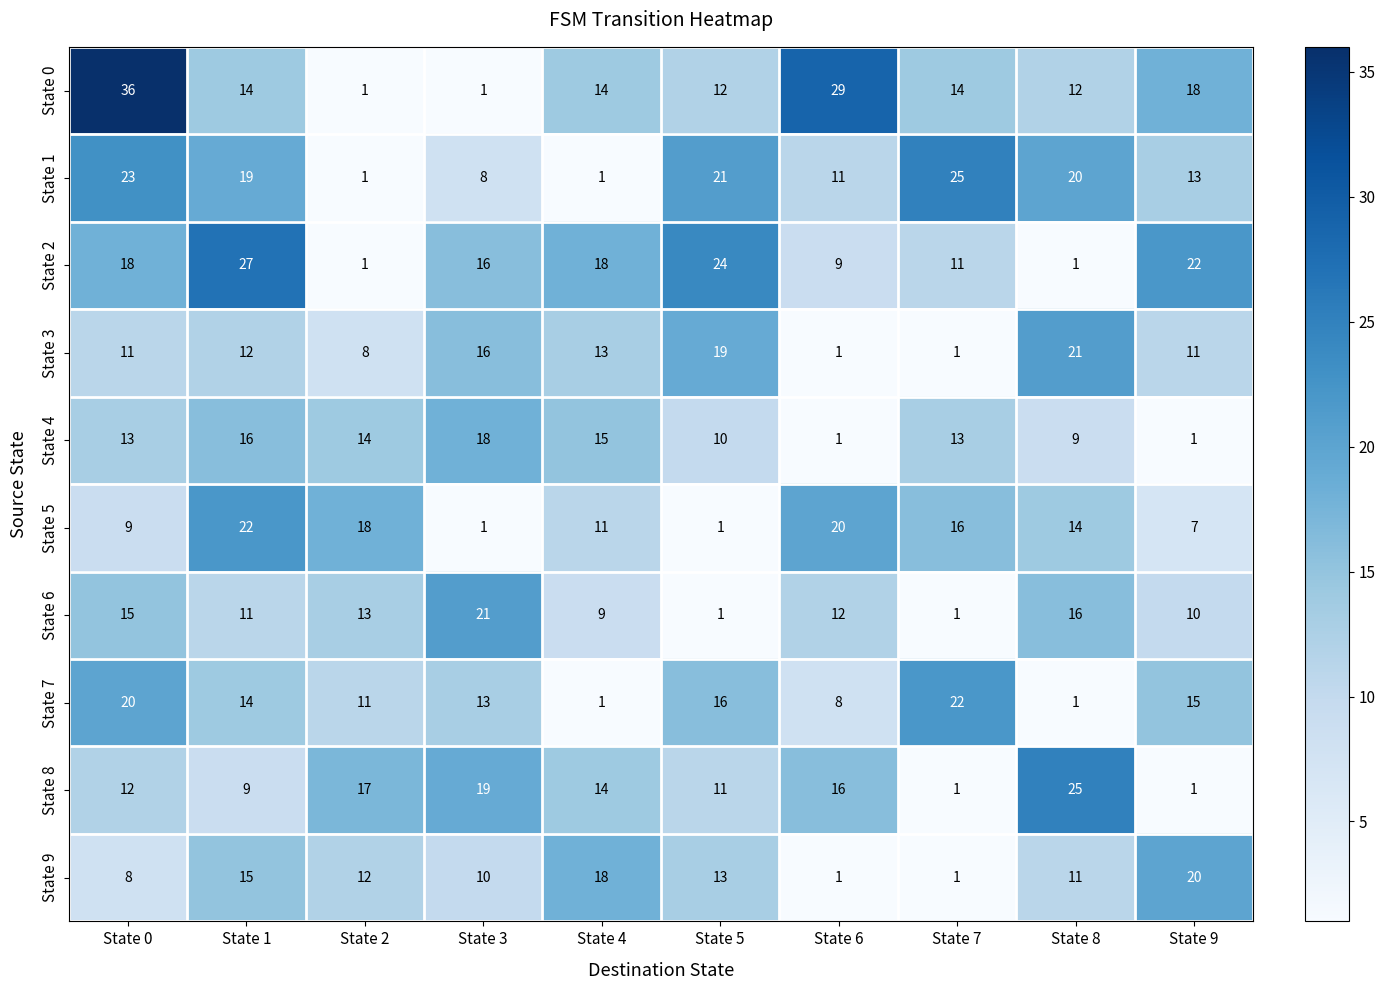

What is the maximum value shown in the chart?

36